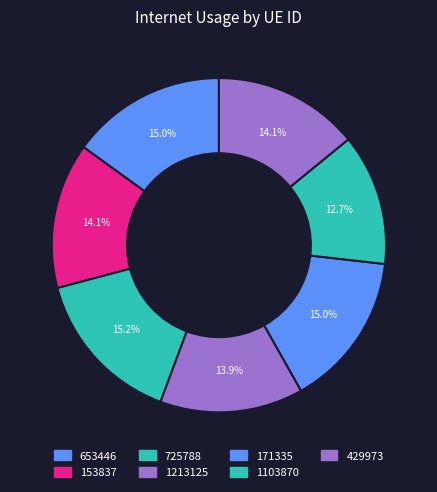

Do 171335 and 653446 together represent more than half of the pie?

No